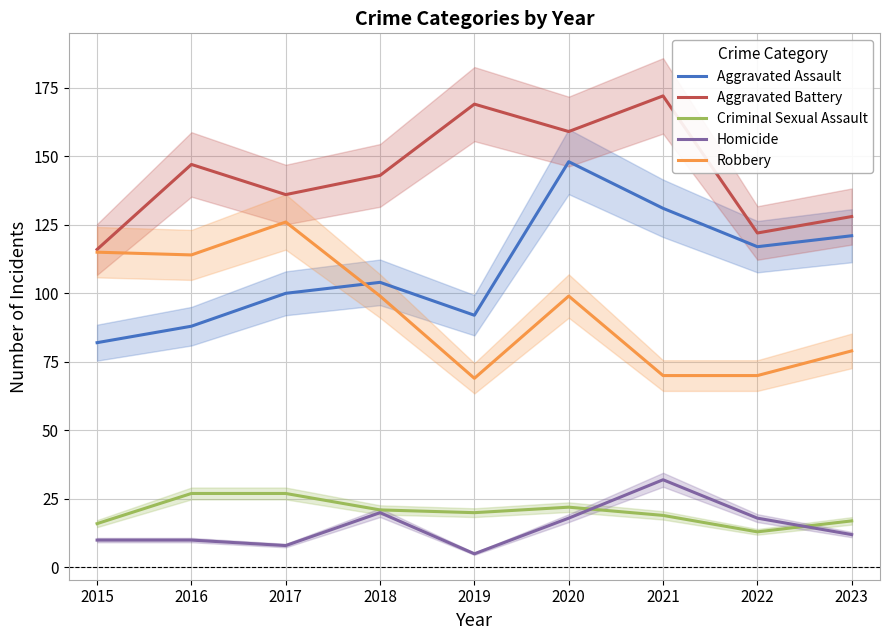

Which series has the largest total across all categories?

Aggravated Battery